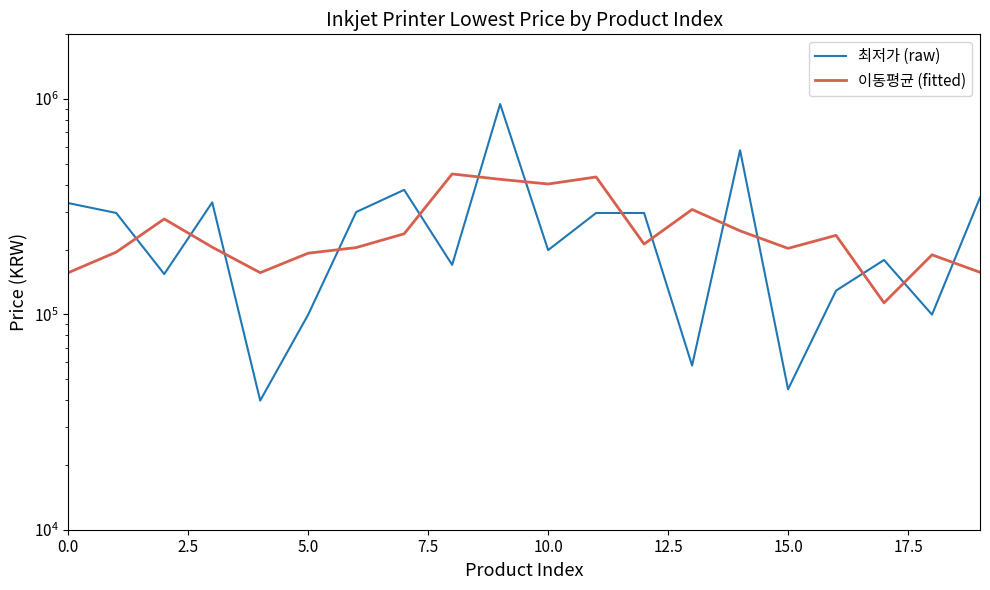

After their last crossing, which series has the higher values: 이동평균 (fitted) or 최저가 (raw)?

최저가 (raw)